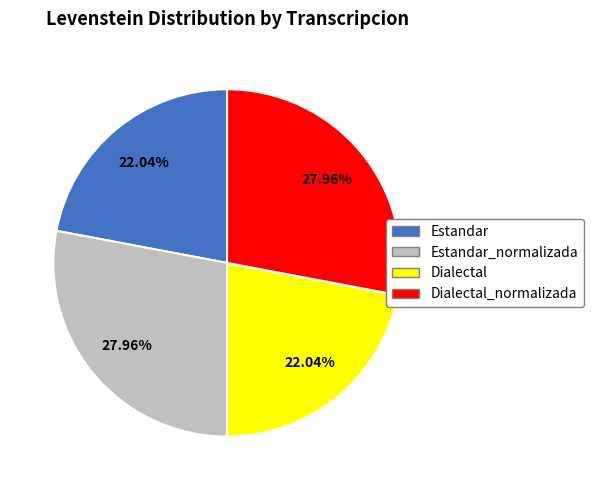

To the nearest percent, what percentage of the pie is Estandar_normalizada?

28%